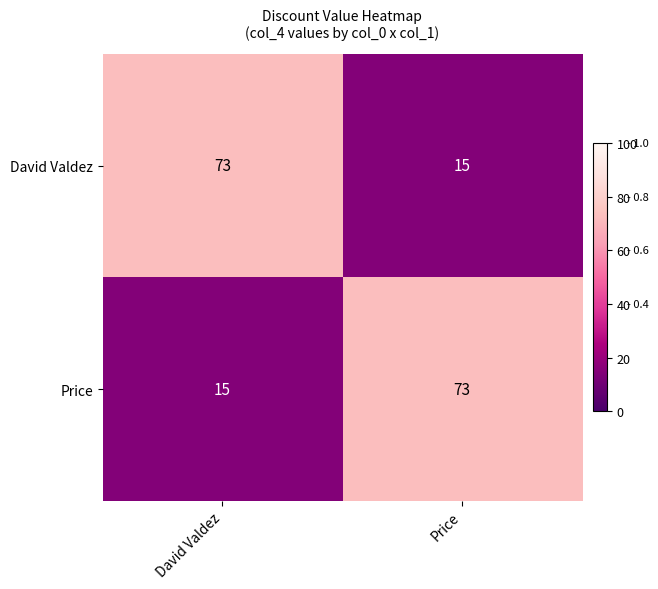

At Price, list the series in order from smallest to largest.

David Valdez, Price